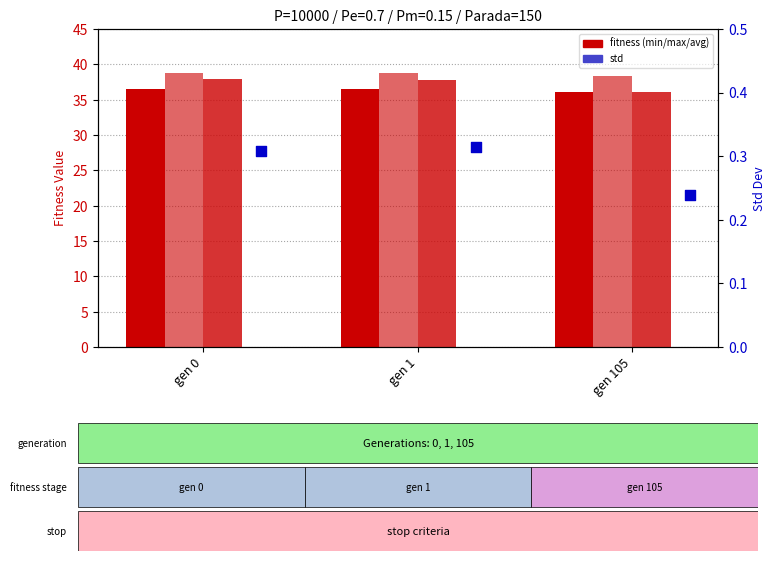

Is the value of avg at gen 0 greater than the value of std at gen 105?

Yes